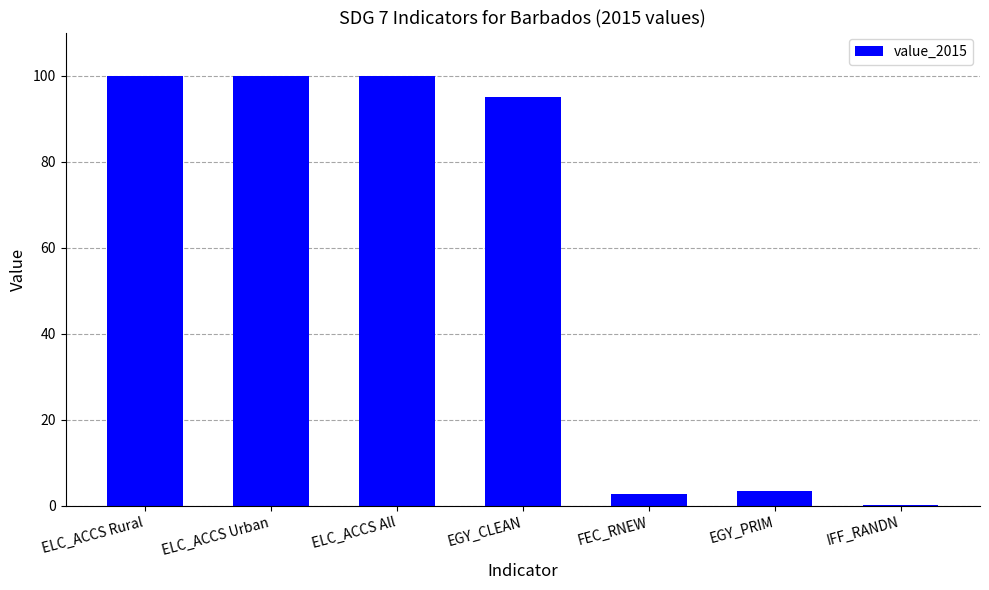

Reading right to left, what are all the values shown in this chart?

0.1	3.5	2.8	95.0	100.0	100.0	100.0